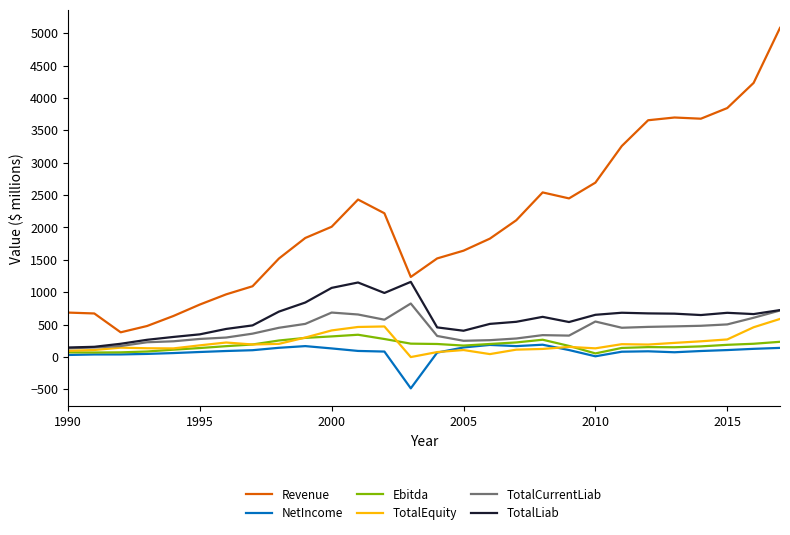

Which series has the largest total across all categories?

Revenue